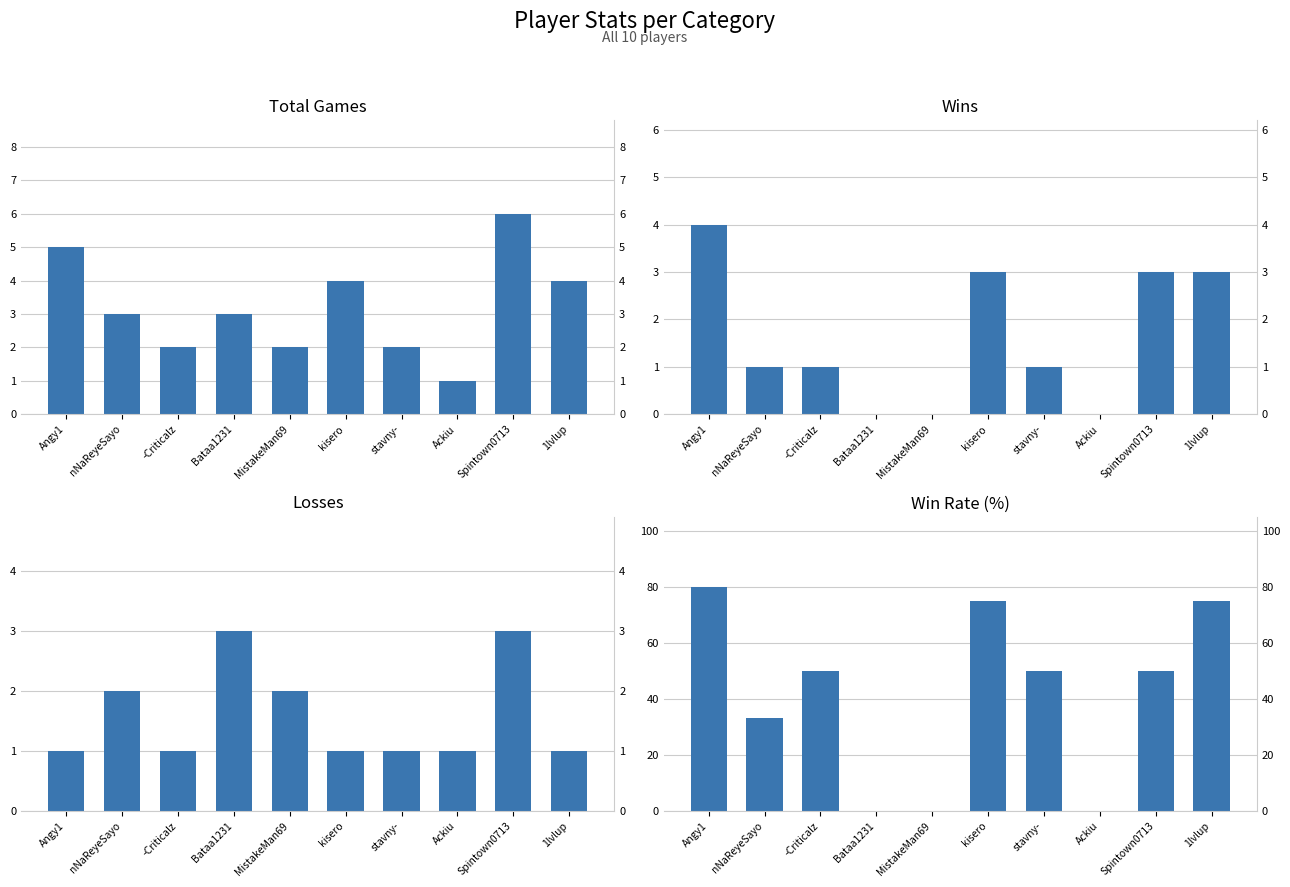

True or false: Loss has a value of 4 at Spintown0713.

False